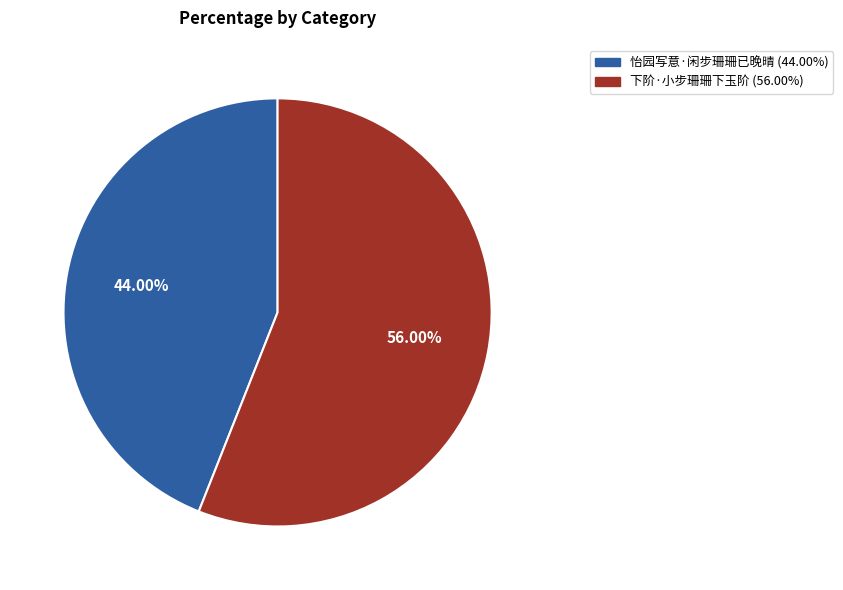

Which slice is the smallest?

怡园写意·闲步珊珊已晚晴